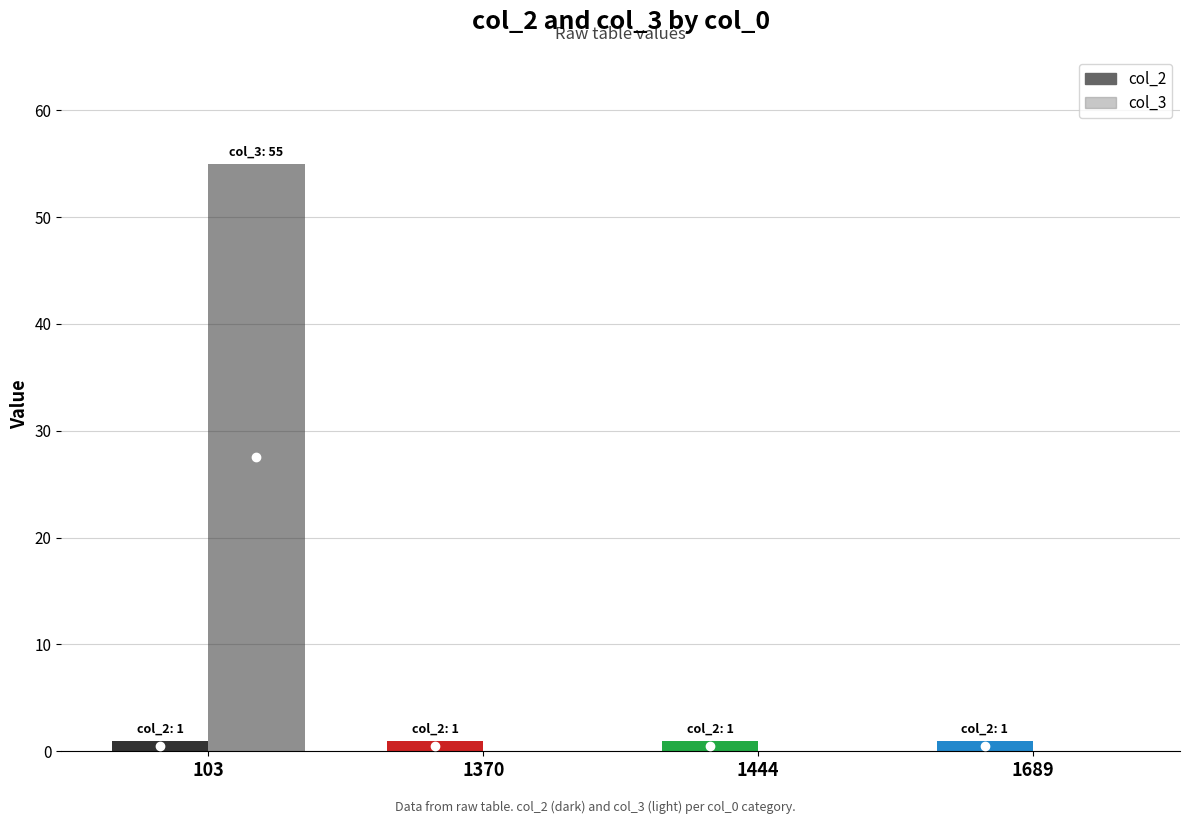

Is it true that col_3 equals -38 at 1444?

False